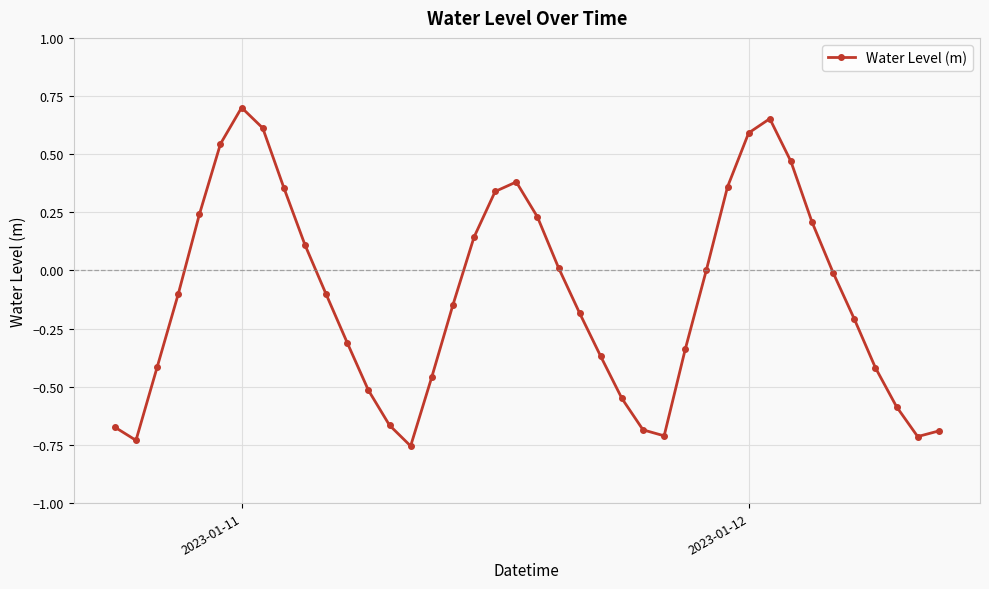

True or false: there are more than 1 points higher than both neighbors.

True